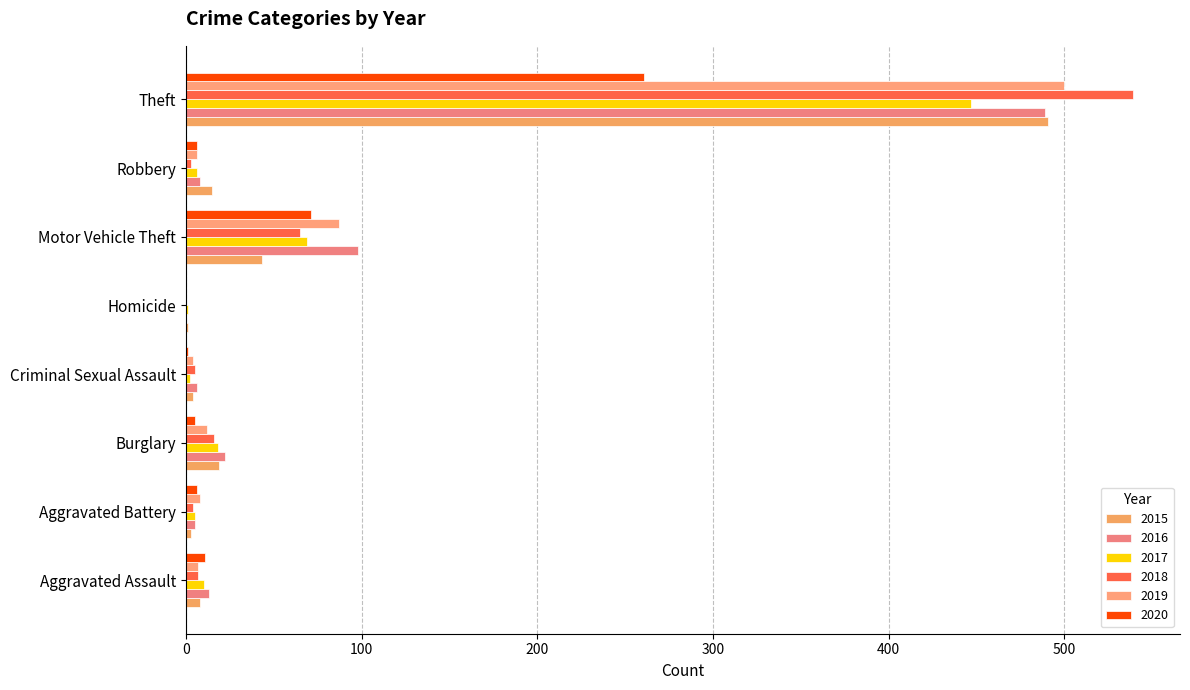

Count the number of data series in this chart.

6